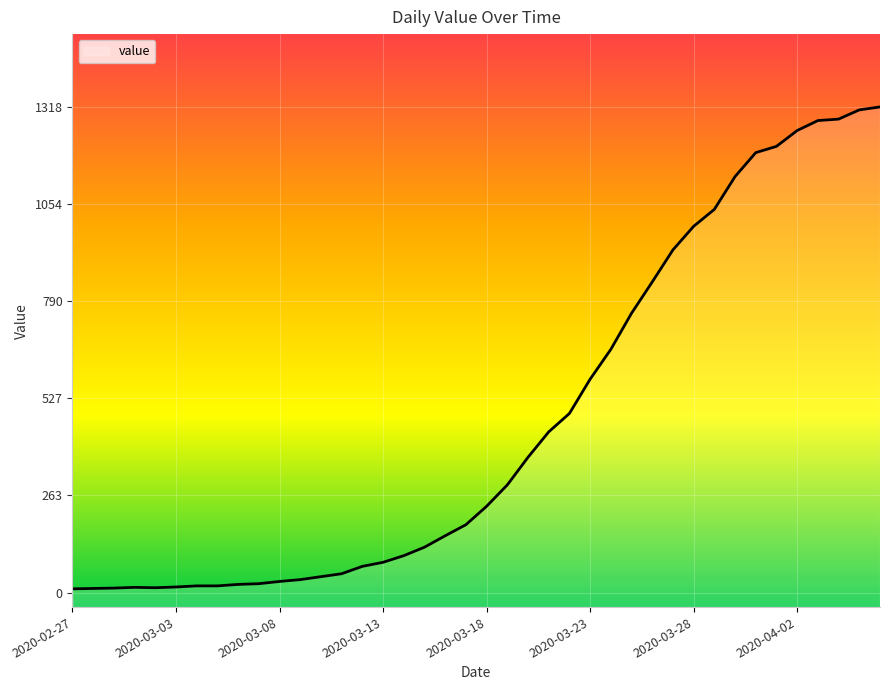

What is the ratio of the value at 2020-03-10 to the value at 2020-03-15?

0.3